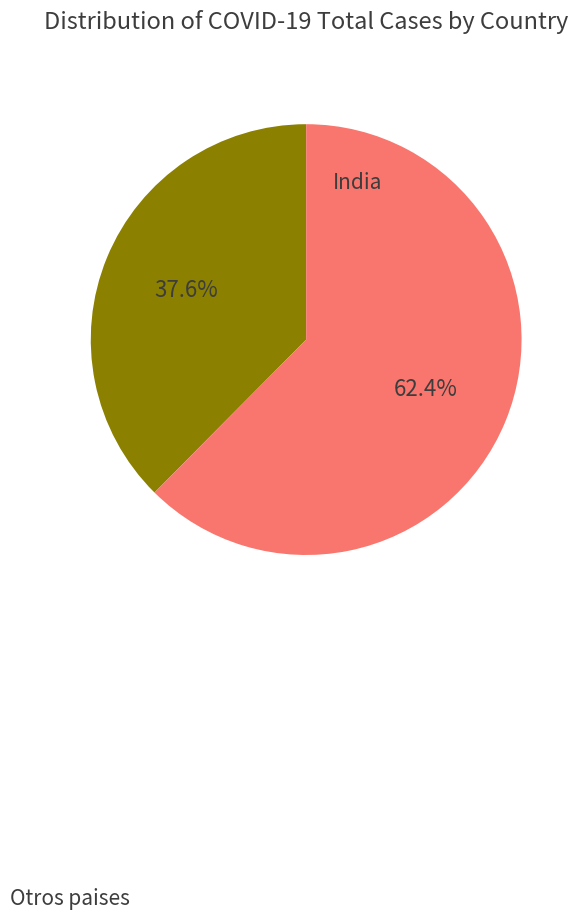

Does any single category account for the majority?

Yes